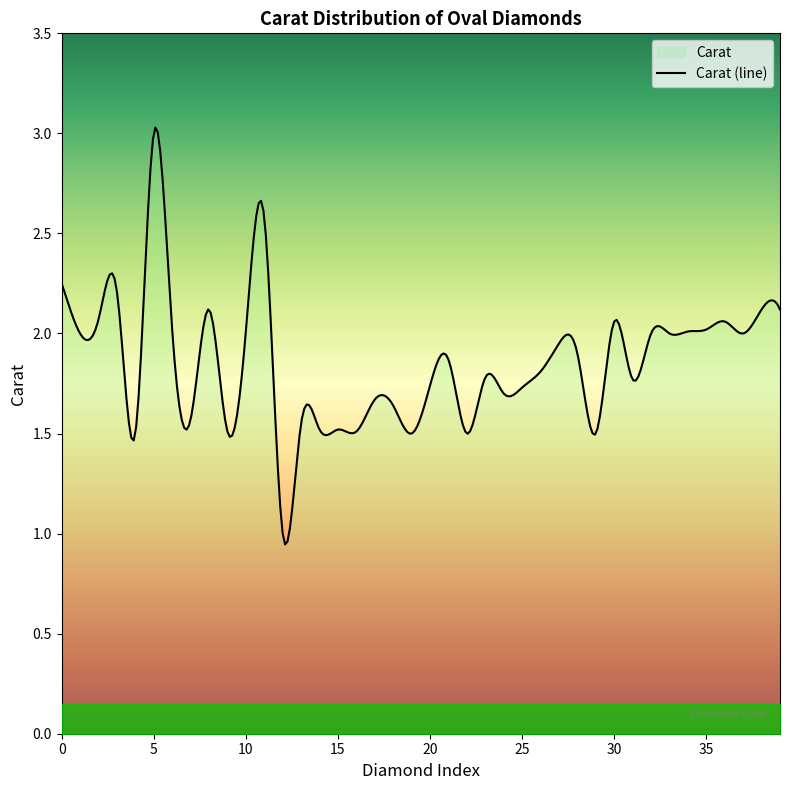

How many points are higher than both their immediate neighbors (excluding endpoints)?

11